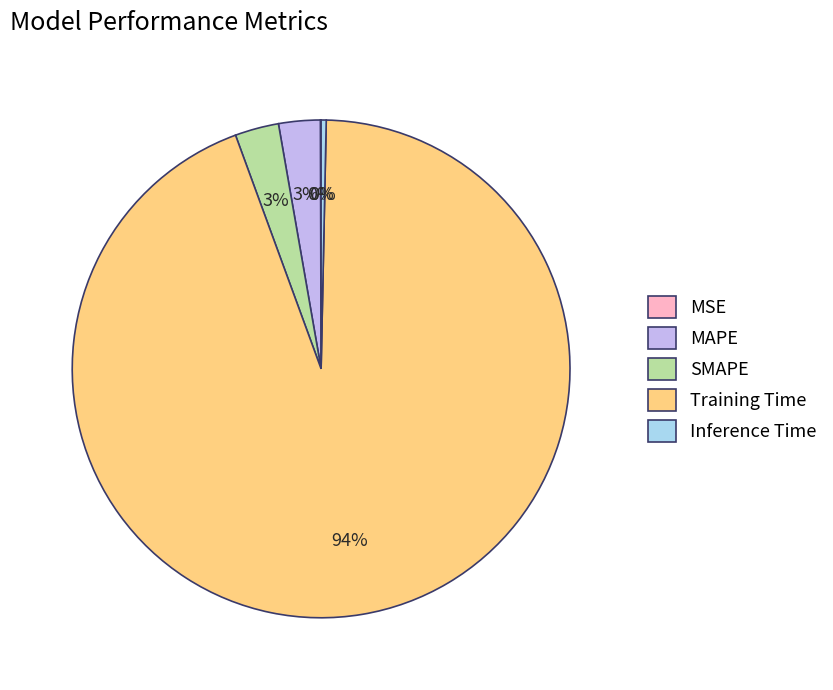

True or false: SMAPE accounts for 10% of the total.

False